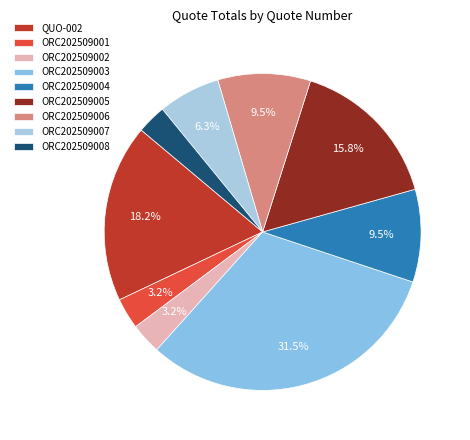

How many slices are in this pie chart?

9